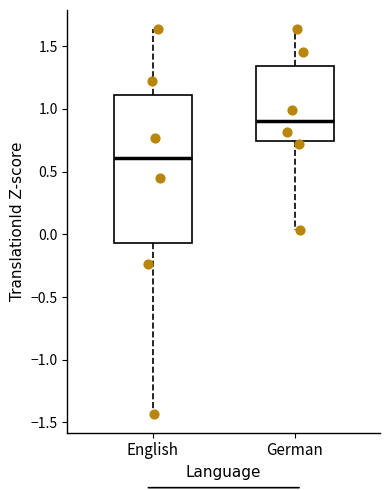

Which box's median line is the highest?

German